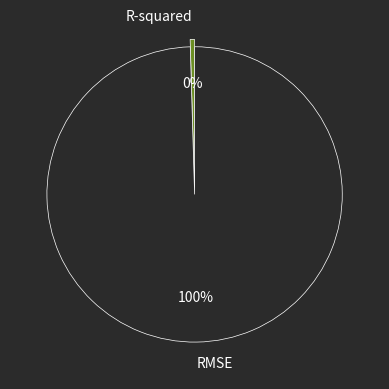

Combined, do R-squared and RMSE account for over 50%?

Yes